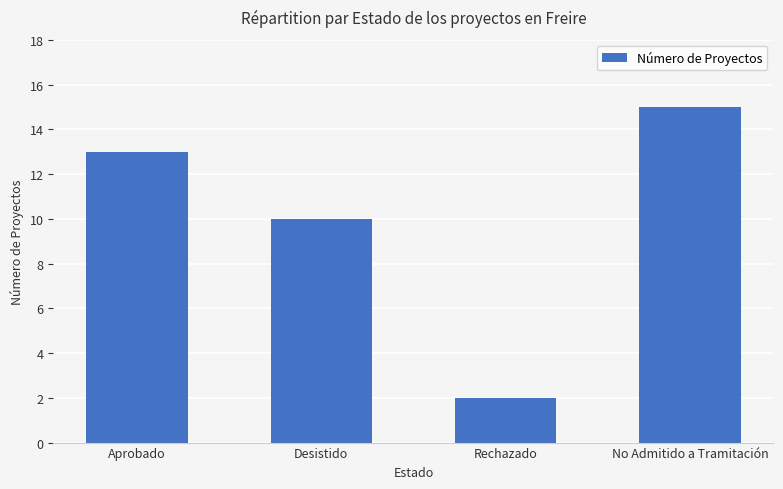

Reading right to left, list all the values displayed in this chart.

15	2	10	13